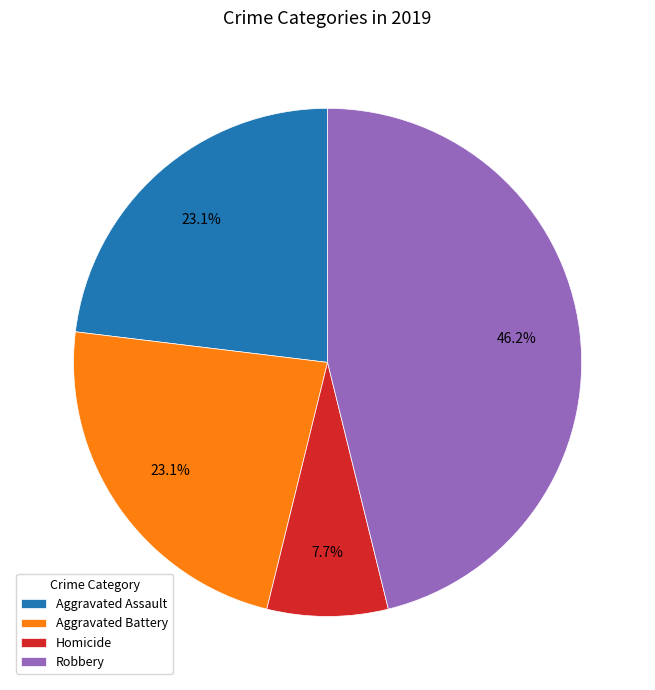

To the nearest percent, what is the average slice percentage?

25%